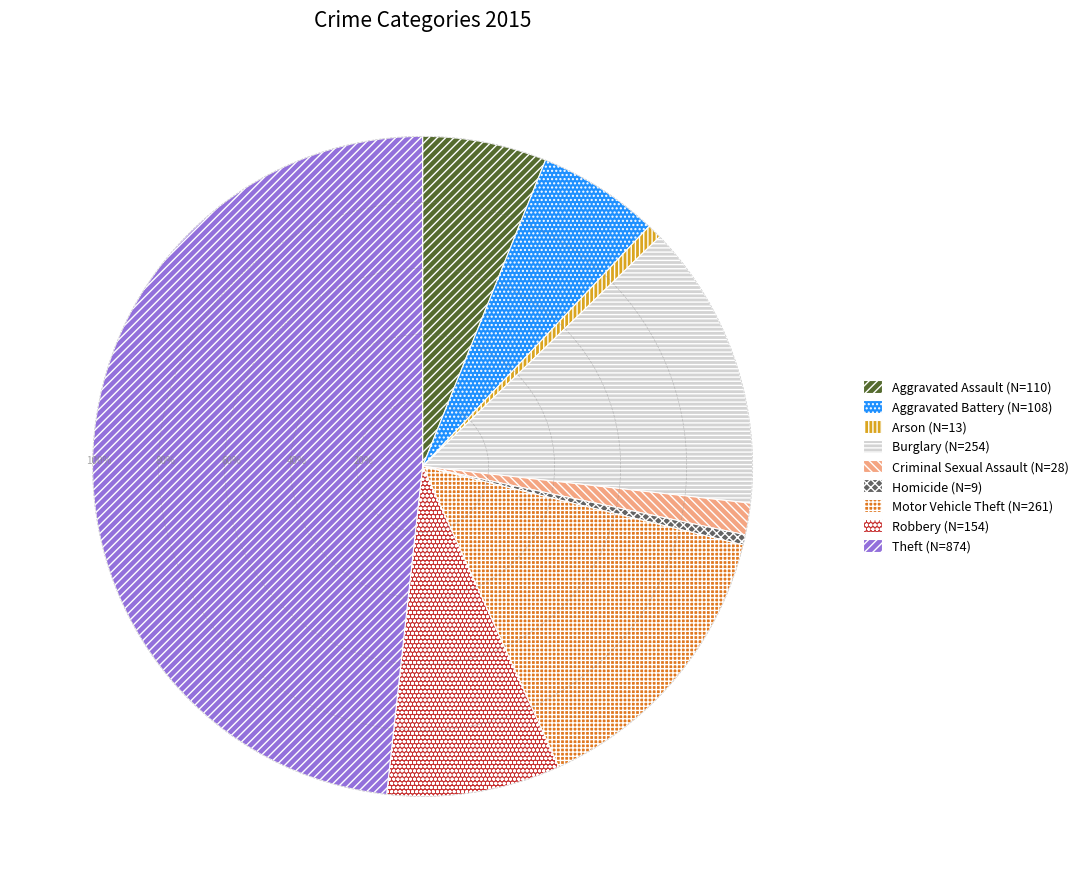

How many segments does this pie chart have?

9